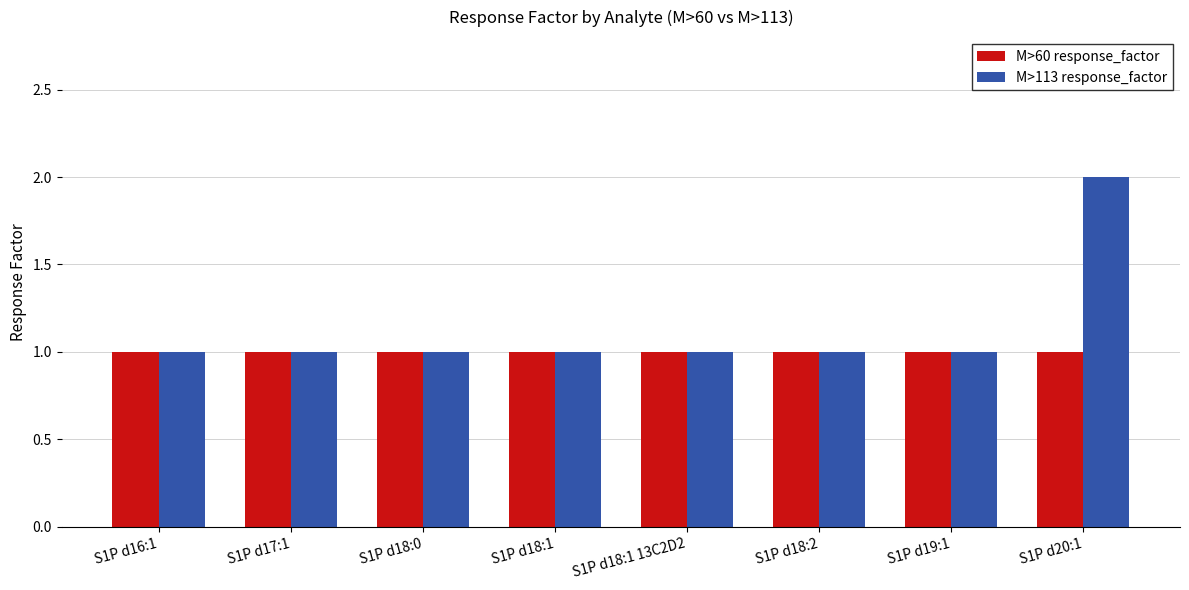

Reading left to right, what are all the values shown in this chart?

M>60 response_factor: 1	1	1	1	1	1	1	1
M>113 response_factor: 1	1	1	1	1	1	1	2